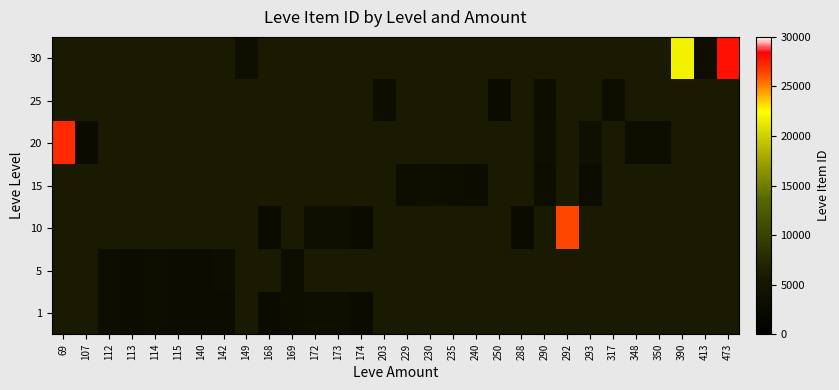

List the series in order of their overall mean, highest first.

1, 5, 10, 15, 20, 25, 30